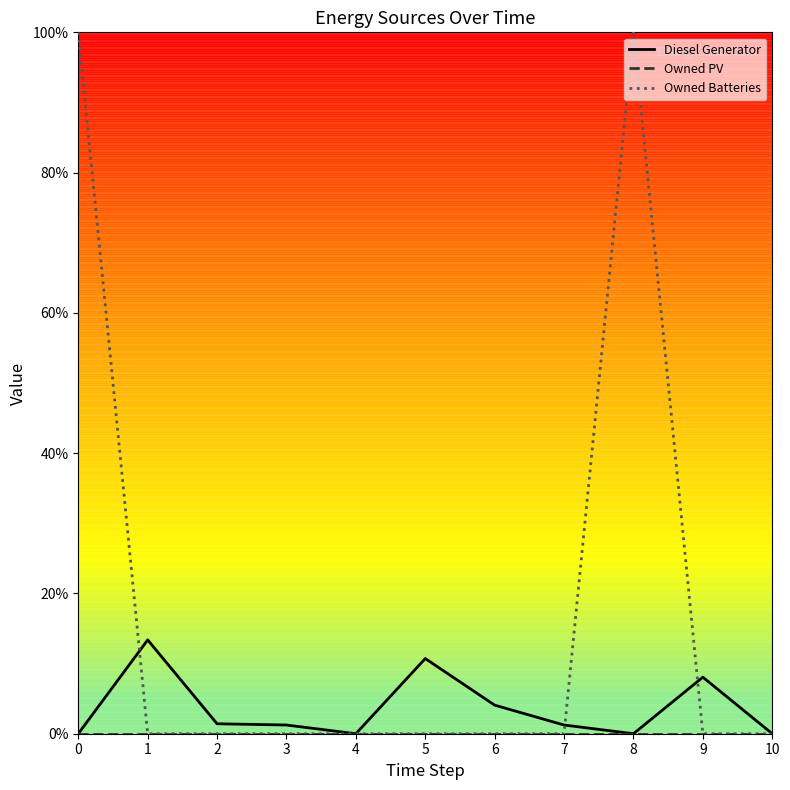

Which series has the largest total across all categories?

Owned Batteries